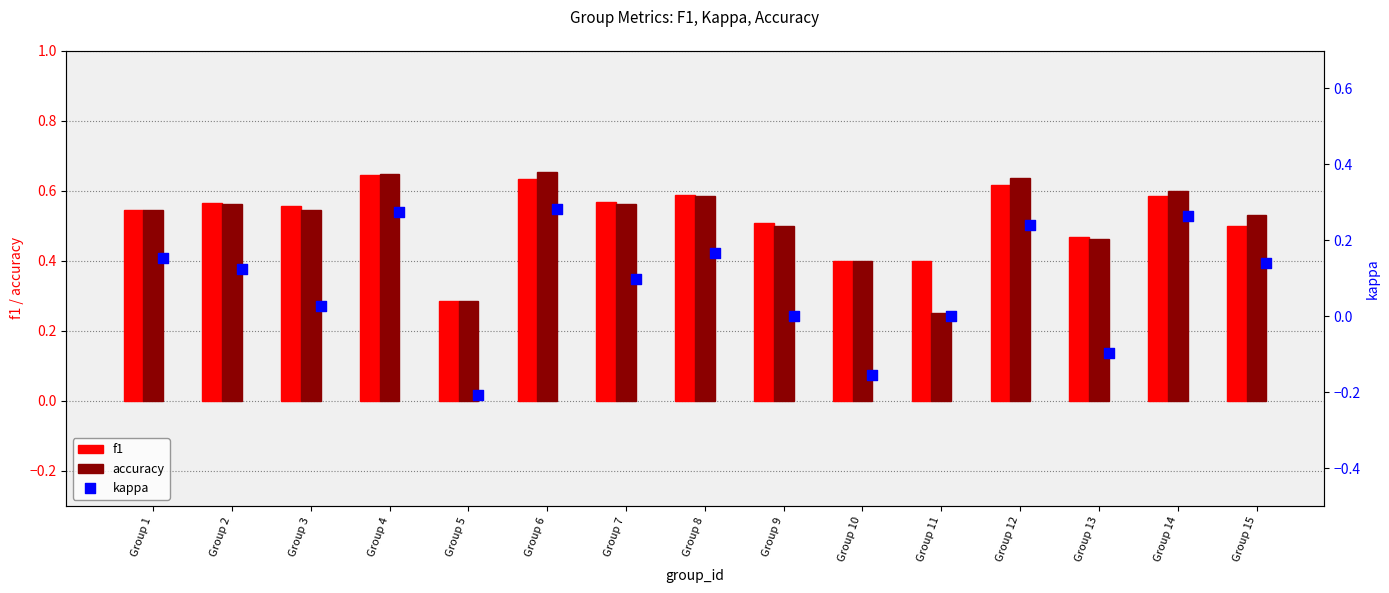

What are all the series names shown in the legend?

f1, accuracy, kappa